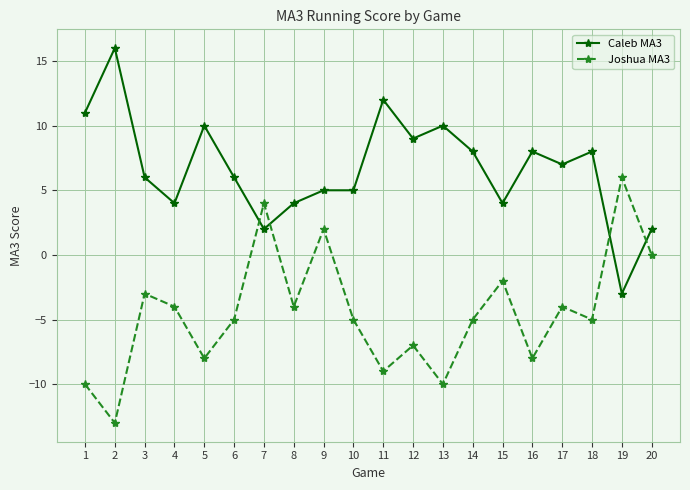

Is the value of Caleb MA3 at 13 greater than the value of Joshua MA3 at 8?

Yes